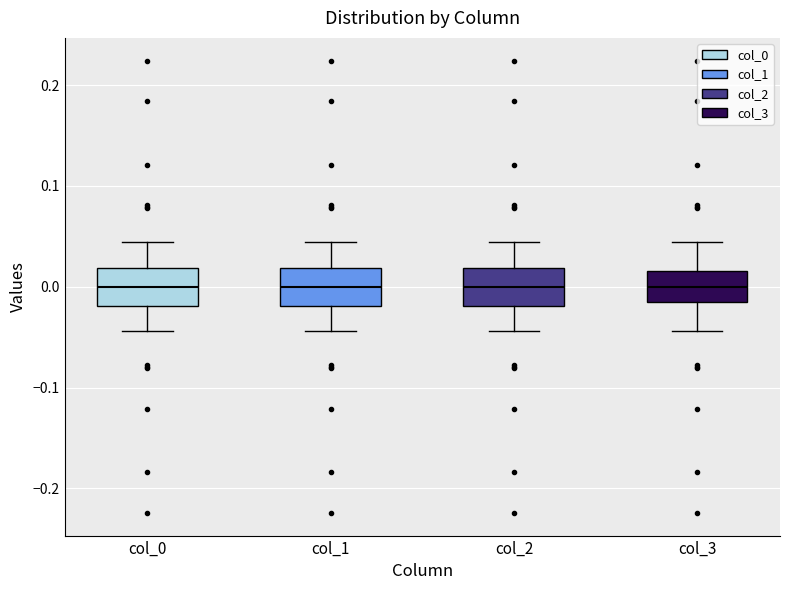

Reading left to right, transcribe this box plot: for each box, give where its median line is, the range the box spans, and where its two whiskers end, as read against the y-axis. The values are not printed on the chart, so give them approximately, as read against the axis.

col_0: median 0.00, box -0.02 to 0.02, whiskers -0.04 to 0.04
col_1: median 0.00, box -0.02 to 0.02, whiskers -0.04 to 0.04
col_2: median 0.00, box -0.02 to 0.02, whiskers -0.04 to 0.04
col_3: median 0.00, box -0.02 to 0.02, whiskers -0.04 to 0.04